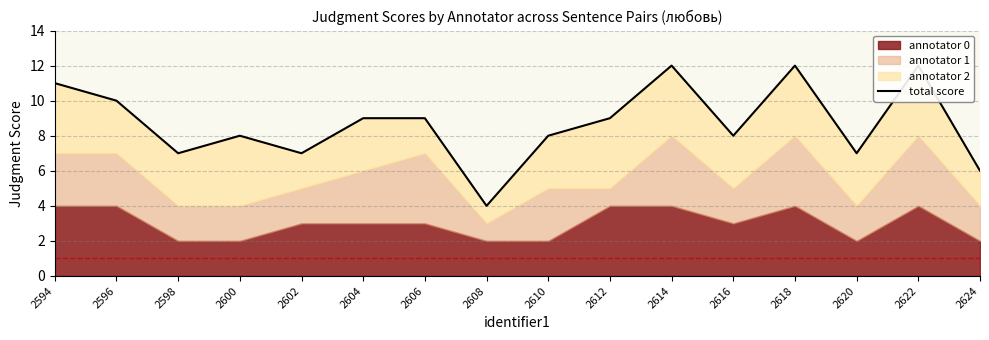

What is the minimum value shown in the chart?

4